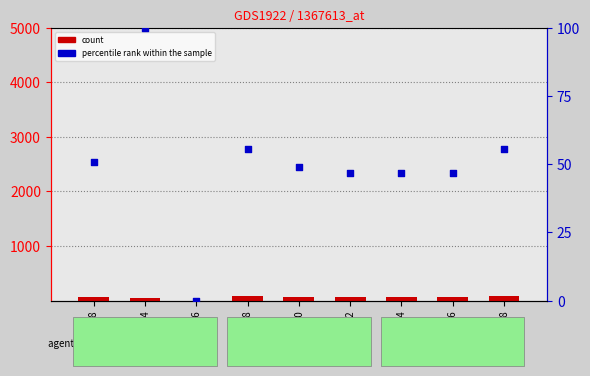

Which series reaches the minimum Y coordinate?

count